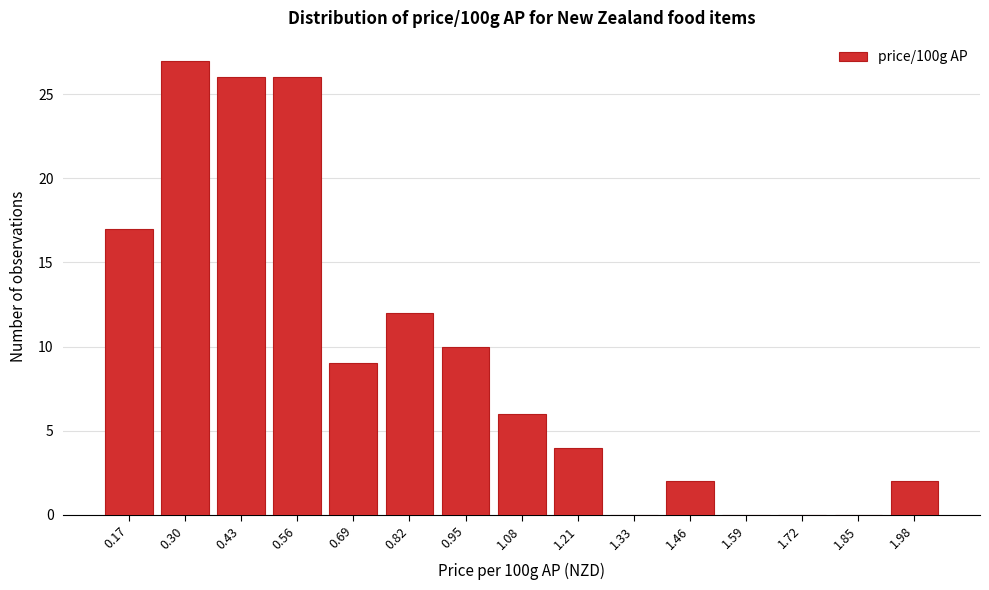

Reading left to right, what are all the values shown in this chart?

0.17=17	0.30=27	0.43=26	0.56=26	0.69=9	0.82=12	0.95=10	1.08=6	1.21=4	1.33=0	1.46=2	1.59=0	1.72=0	1.85=0	1.98=2